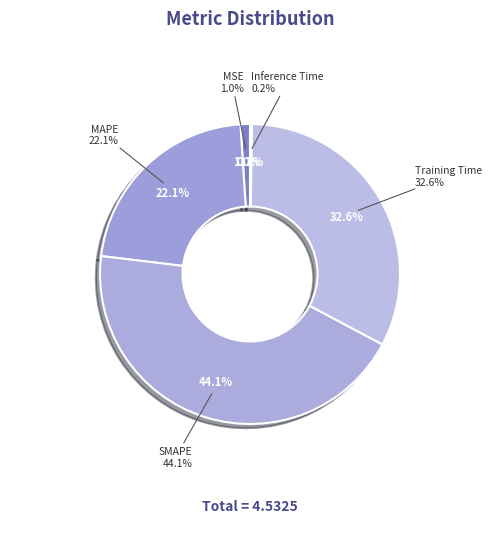

What is the total percentage of Training Time and MAPE?

54.7%